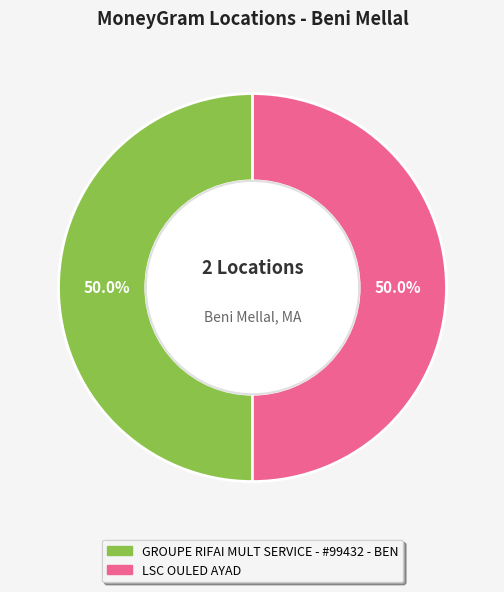

Approximately how many times larger is the value at LSC OULED AYAD compared to GROUPE RIFAI MULT SERVICE - #99432 - BEN?

1.0